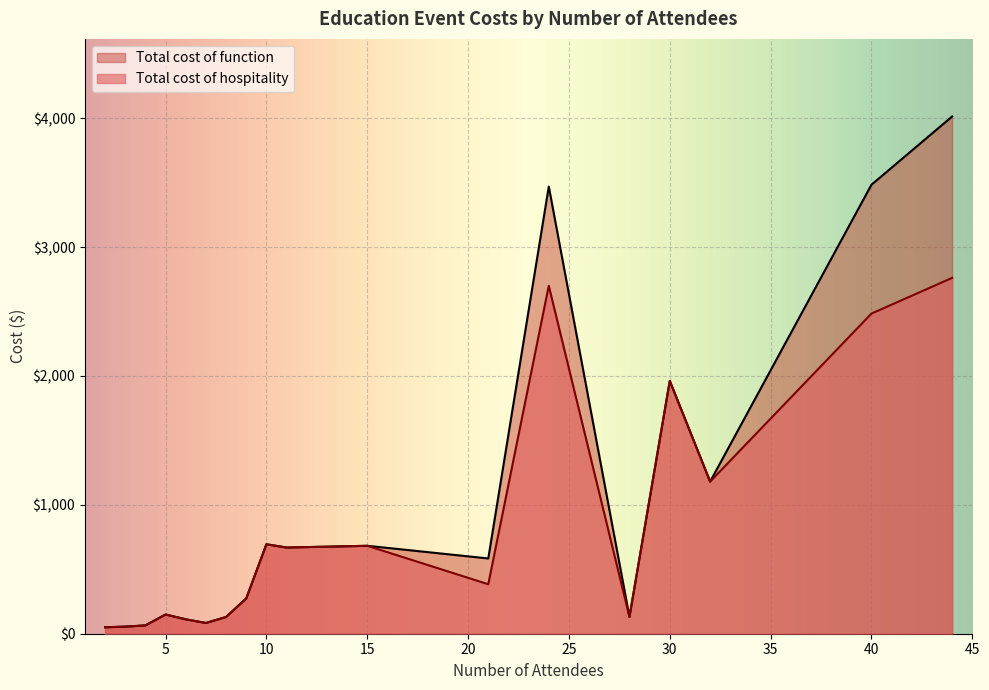

What is the label of the 25th point from the right?

9